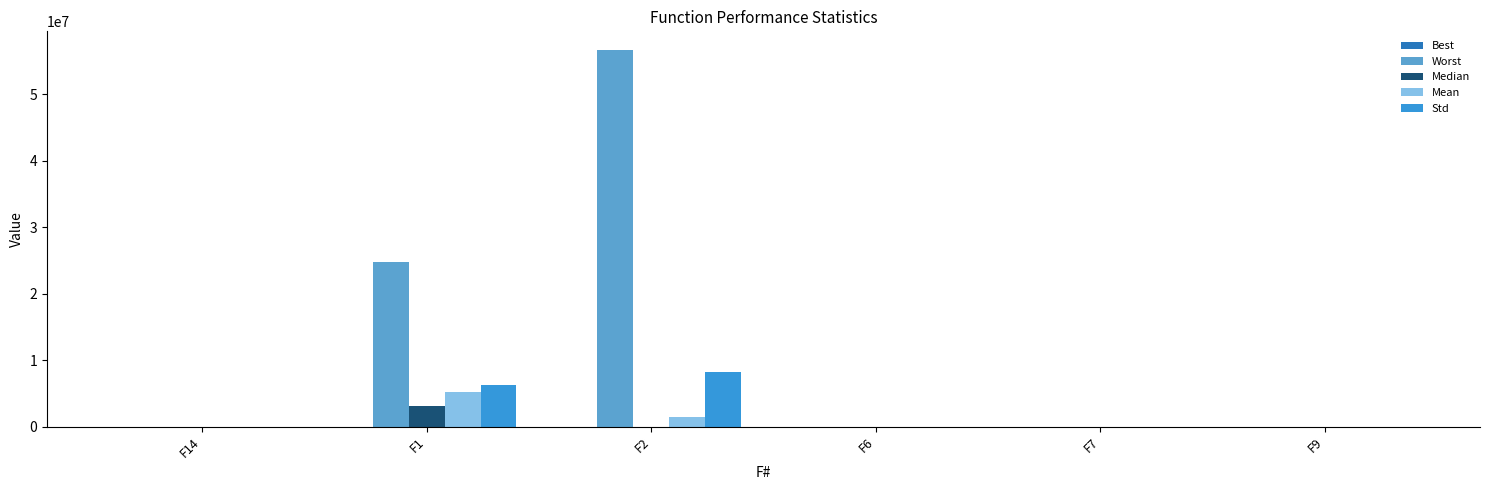

What is the sum of all Std values?

14548138.2